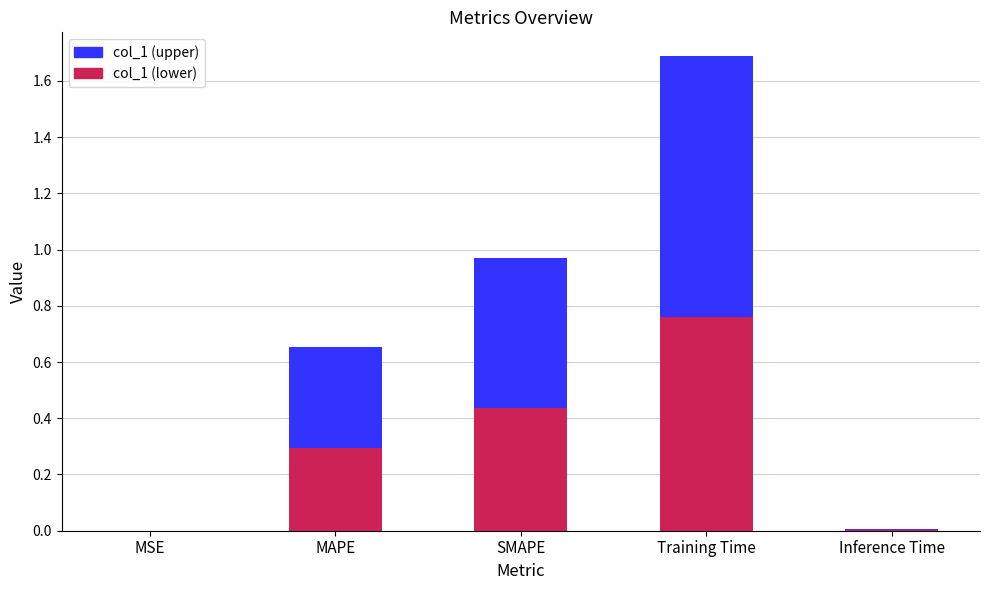

At which label is the value closest to 0?

MSE